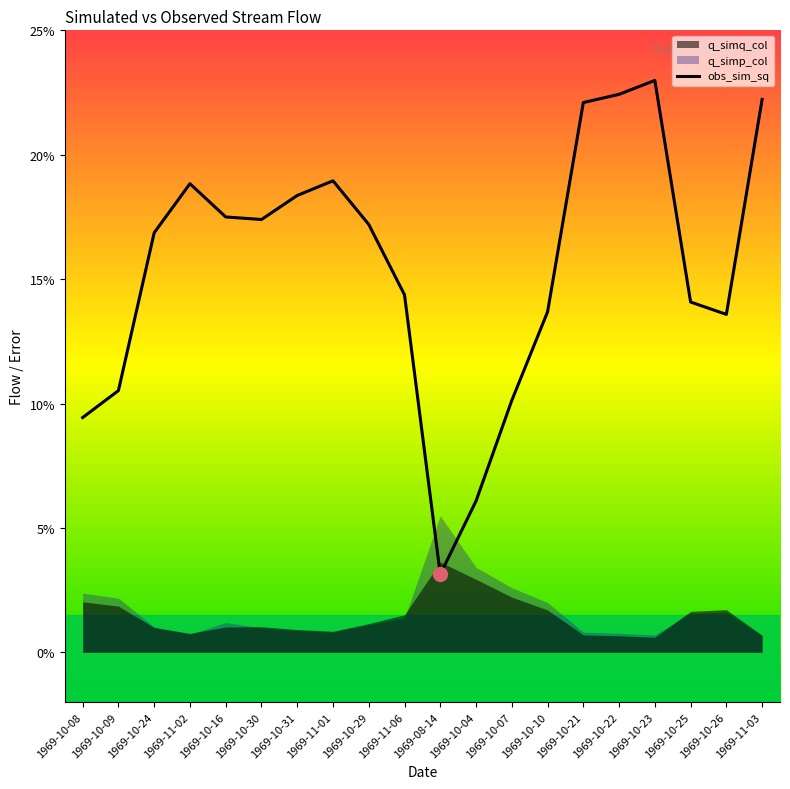

Which label corresponds to the largest value in the chart?

1969-10-23